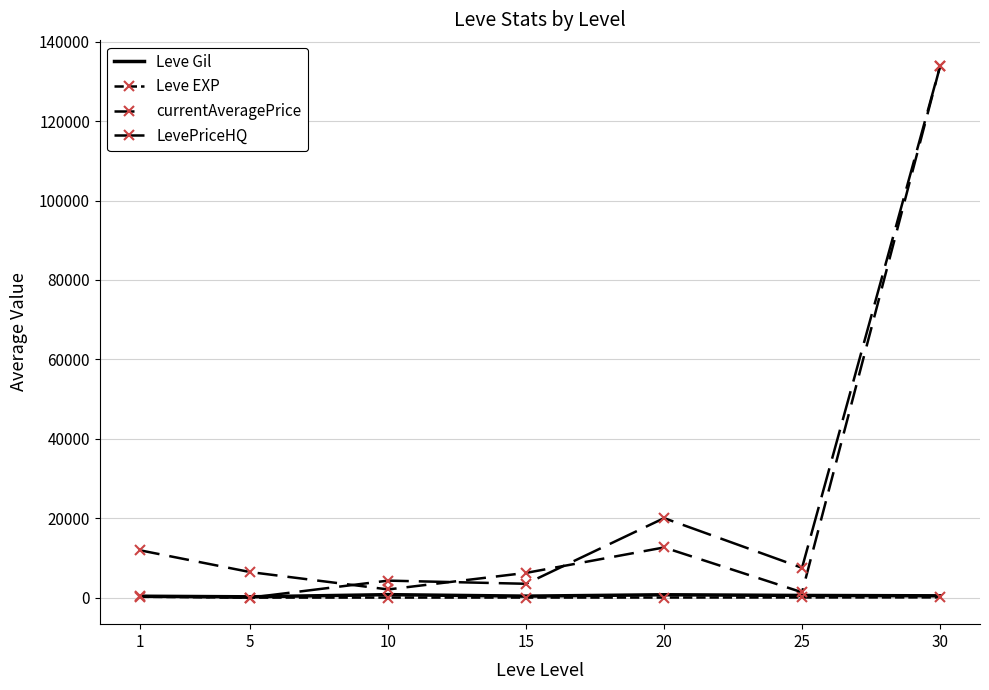

Reading left to right, what are all the values shown in this chart?

Leve Gil: 349.8	201.7	746.7	373.3	720.0	545.0	452.5
Leve EXP: 210.7	4.8	9.5	12.7	18.0	33.7	52.8
currentAveragePrice: 11919.8	6428.7	2057.2	6226.8	12631.5	1340.7	133763.0
LevePriceHQ: 370.0	0.0	4277.0	3481.3	20018.0	7500.0	133763.0